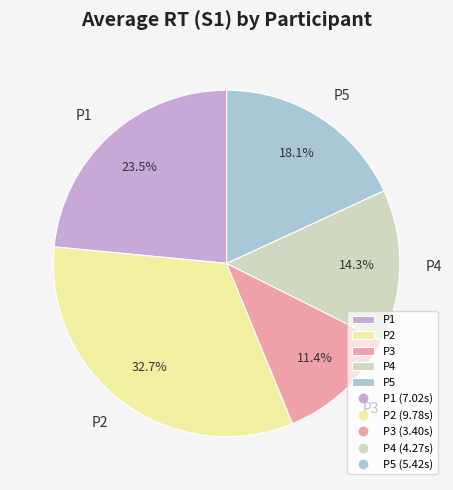

True or false: P5 accounts for 18% of the total.

True